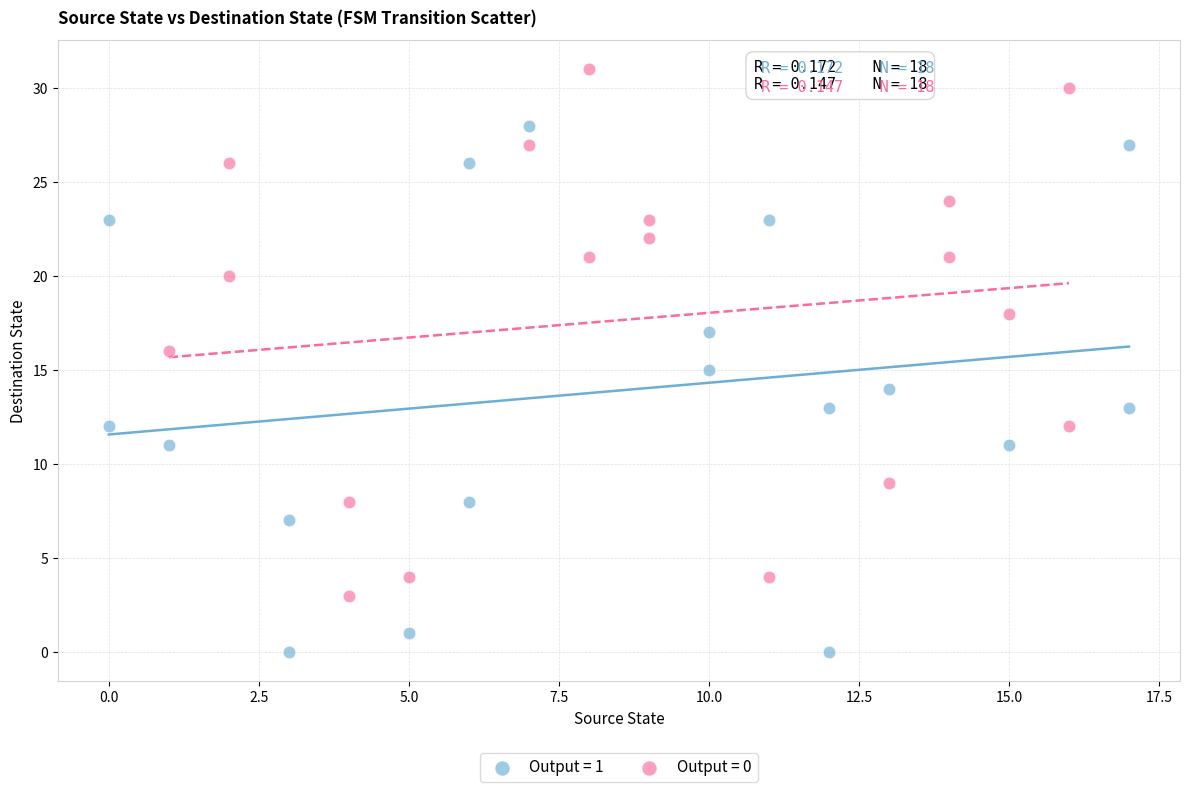

Which series contains the highest Y value?

Output = 0